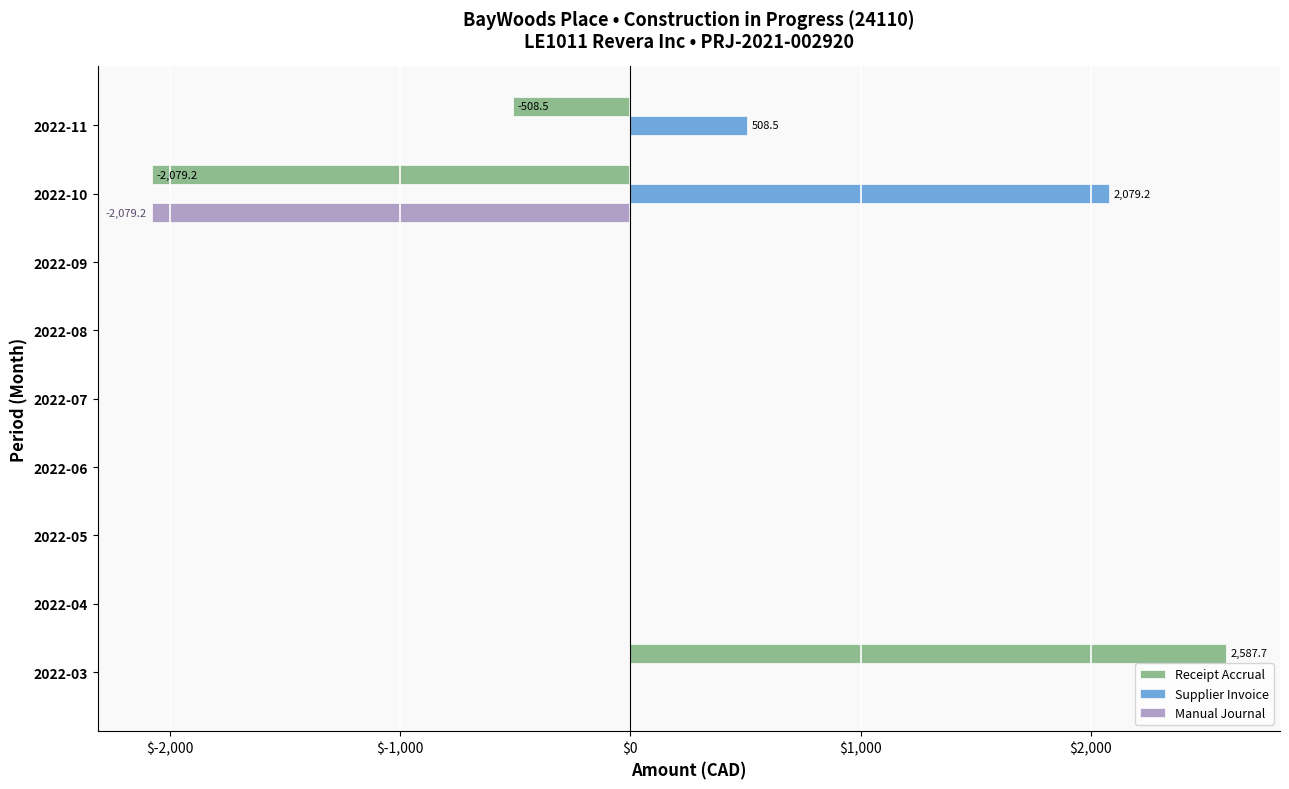

How many distinct data groups are displayed?

3